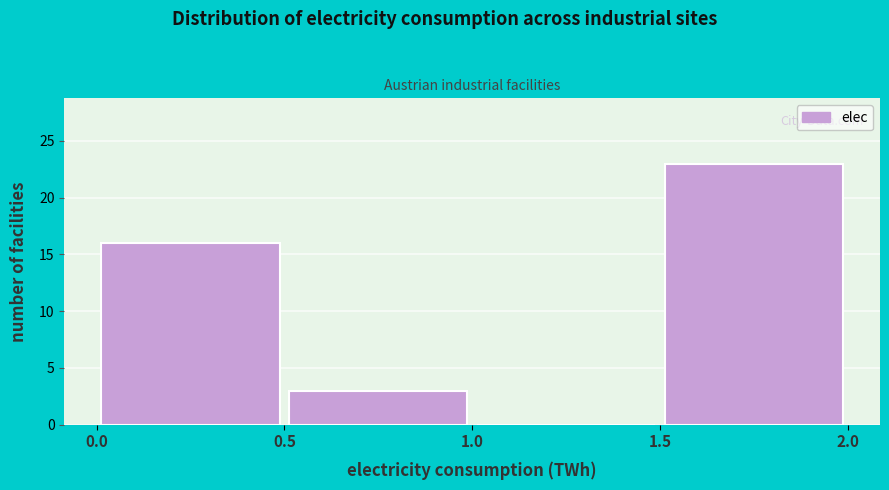

Reading left to right, transcribe this chart: for each bar, give the range it covers on the x-axis and its height. The values are not printed on the chart, so give them approximately, as read against the axis.

0.0 to 0.5: 16
0.5 to 1.0: 3
1.0 to 1.5: 0
1.5 to 2.0: 23